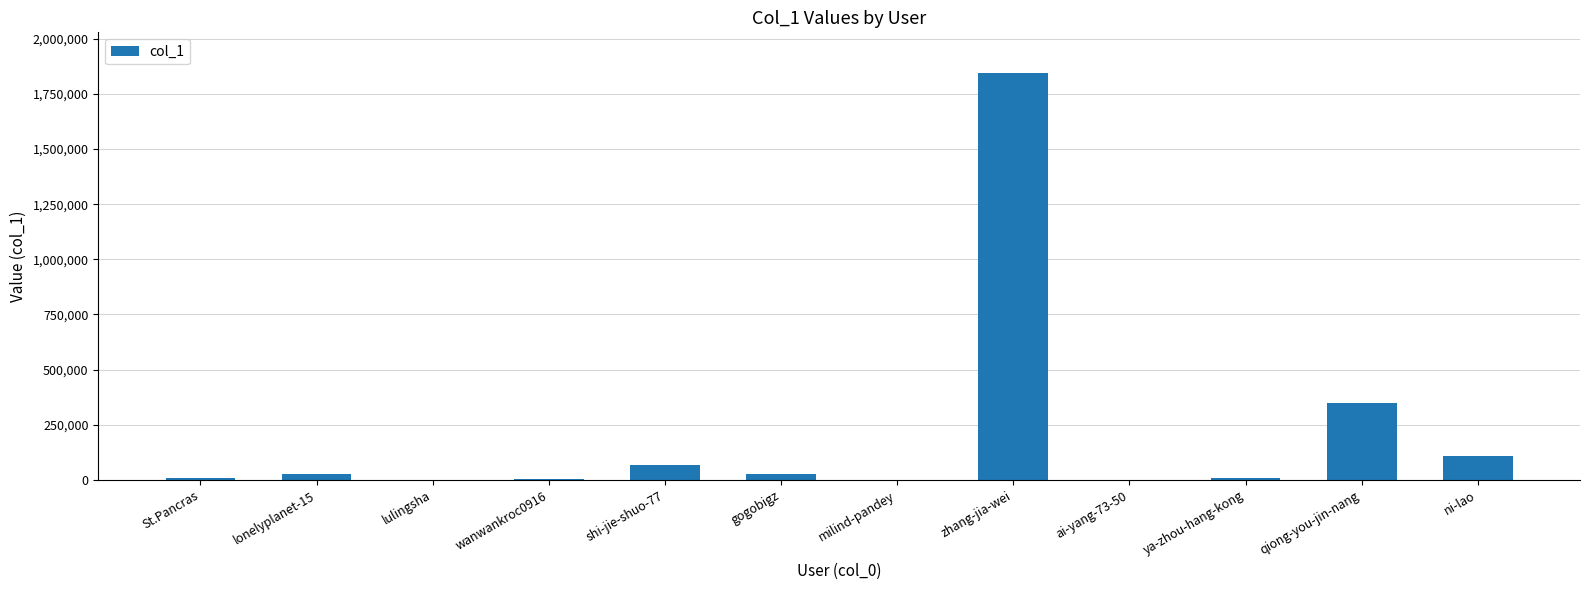

What is the difference between the values at lonelyplanet-15 and wanwankroc0916?

23466